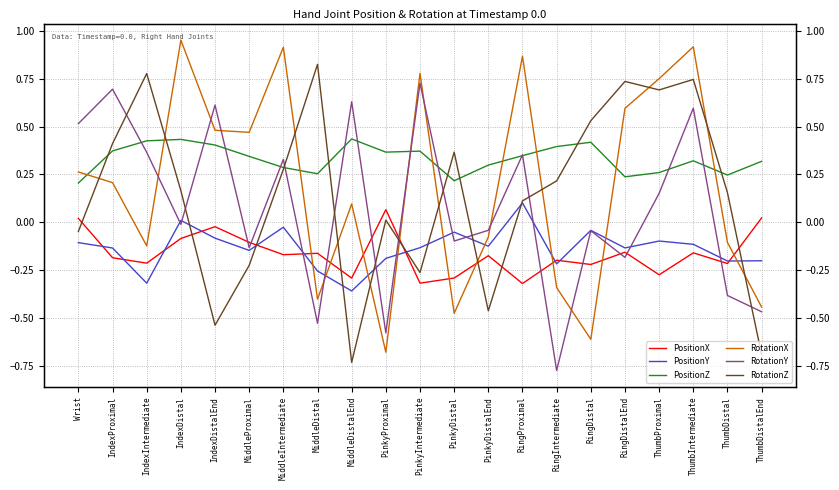

At RingIntermediate, list the series in order from smallest to largest.

RotationY, RotationX, PositionY, PositionX, RotationZ, PositionZ